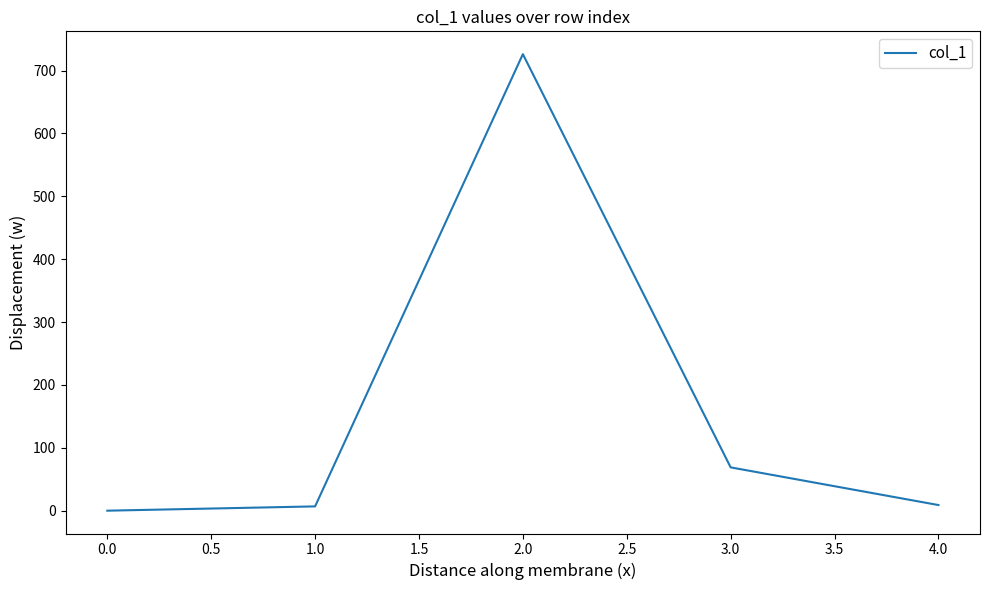

How many positive values are there?

4